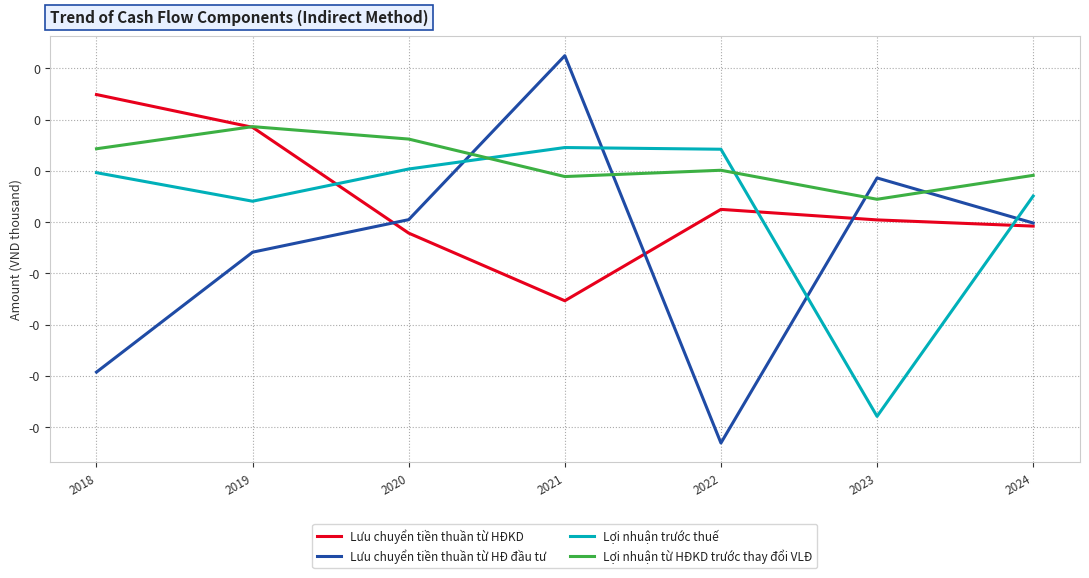

What is the difference between the Lưu chuyển tiền thuần từ HĐKD values at 2021 and 2024?

364250.1